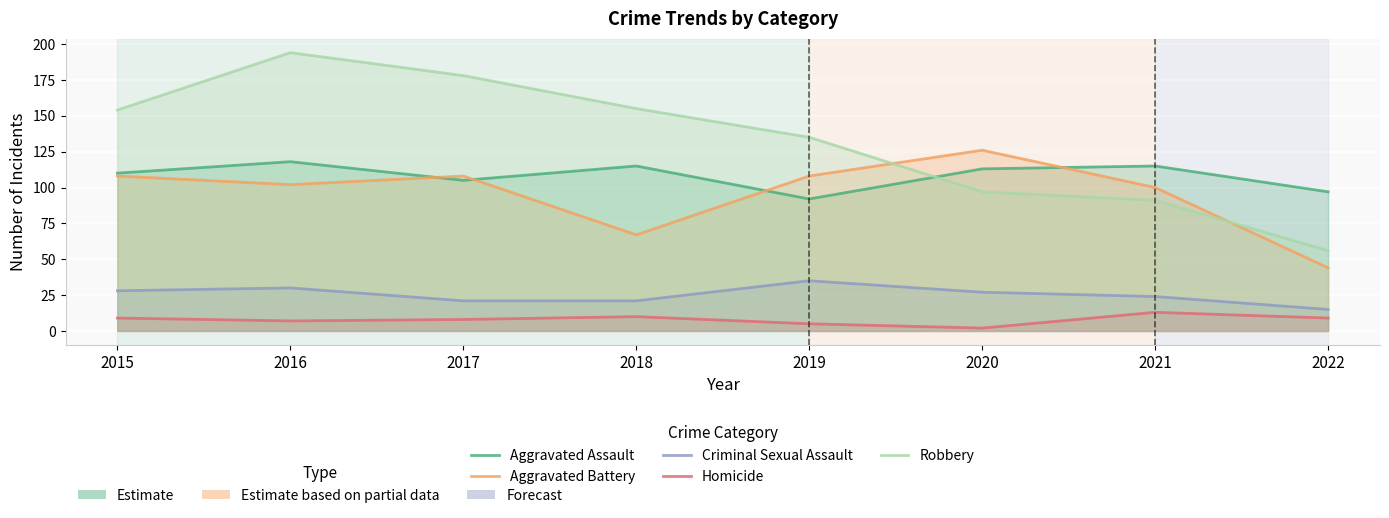

Is this an area chart (filled region under the line)?

No